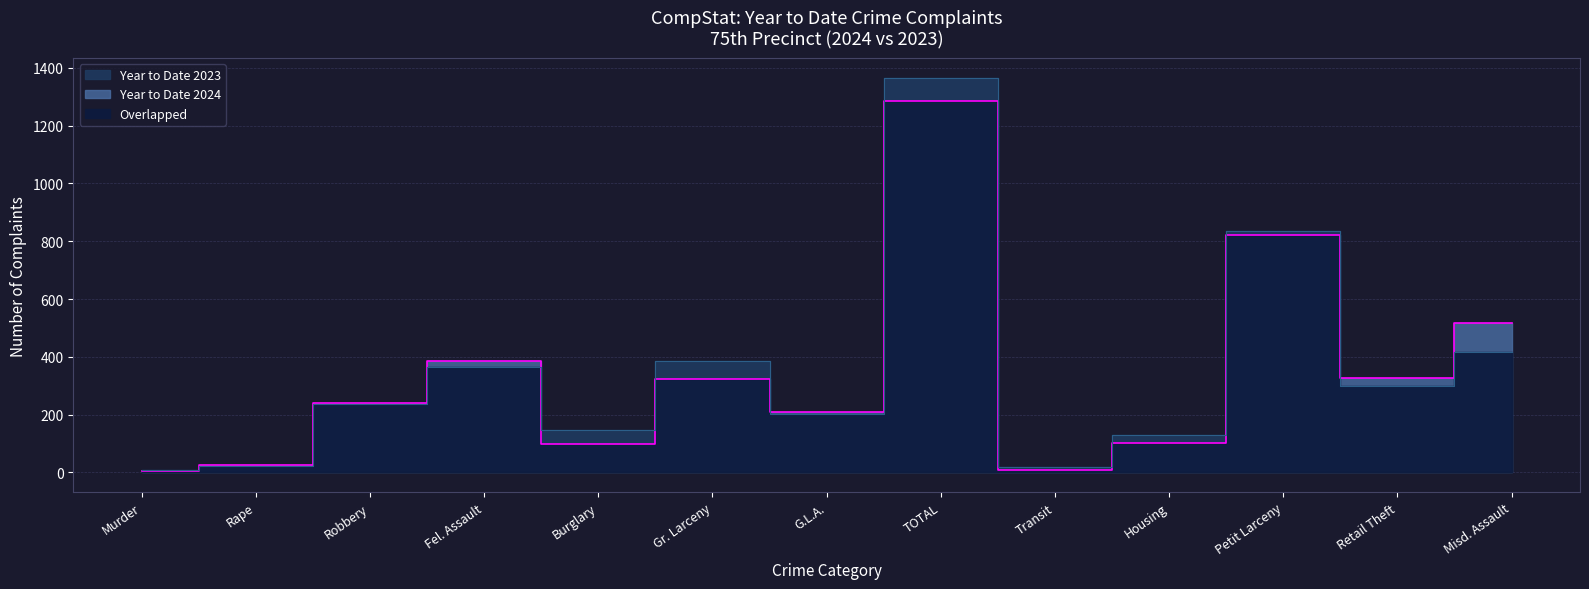

What is the difference between the Year to Date 2023 values at Misd. Assault and Gr. Larceny?

32